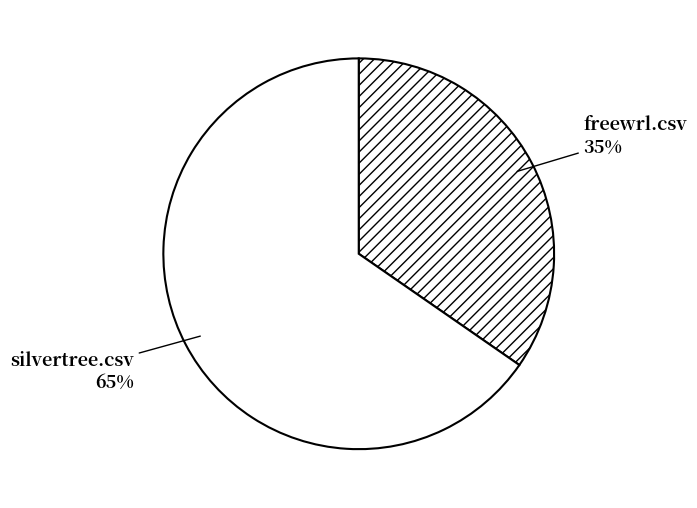

Between silvertree.csv and freewrl.csv, which is larger?

silvertree.csv